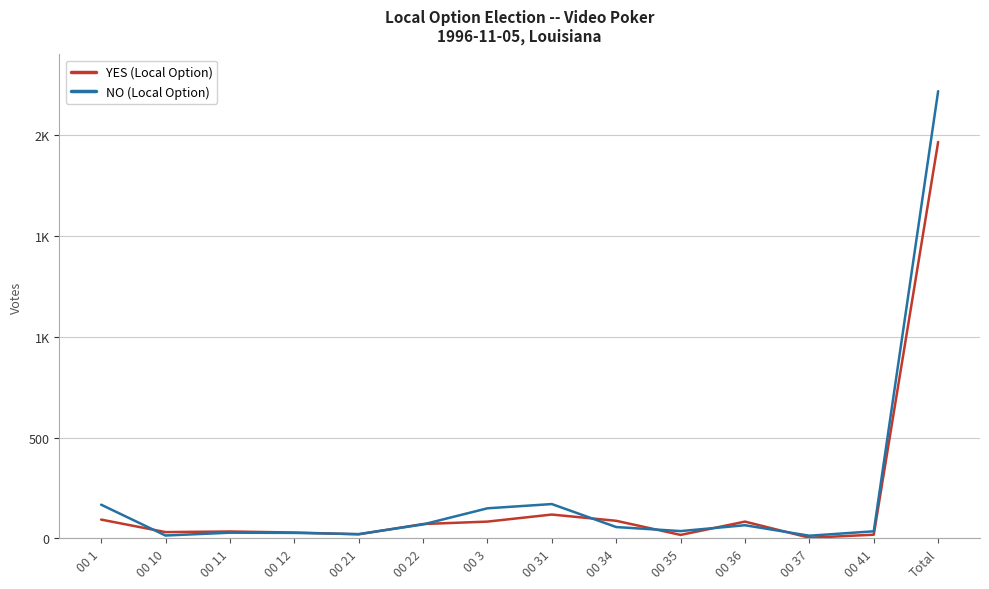

True or false: NO (Local Option) has a value of 69 at 00 22.

True